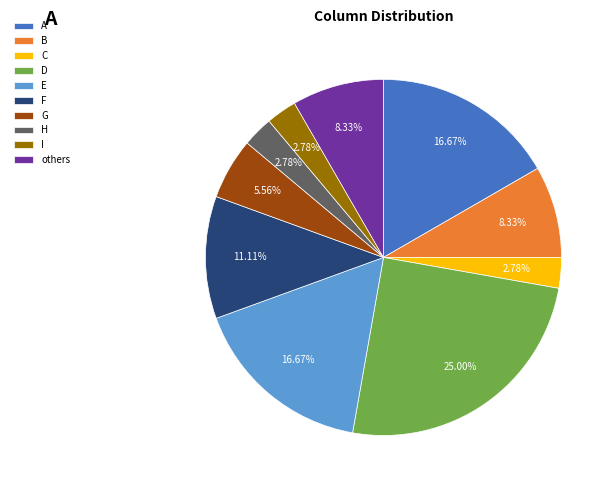

To the nearest percent, what is the difference between the D and H slice percentages?

22%